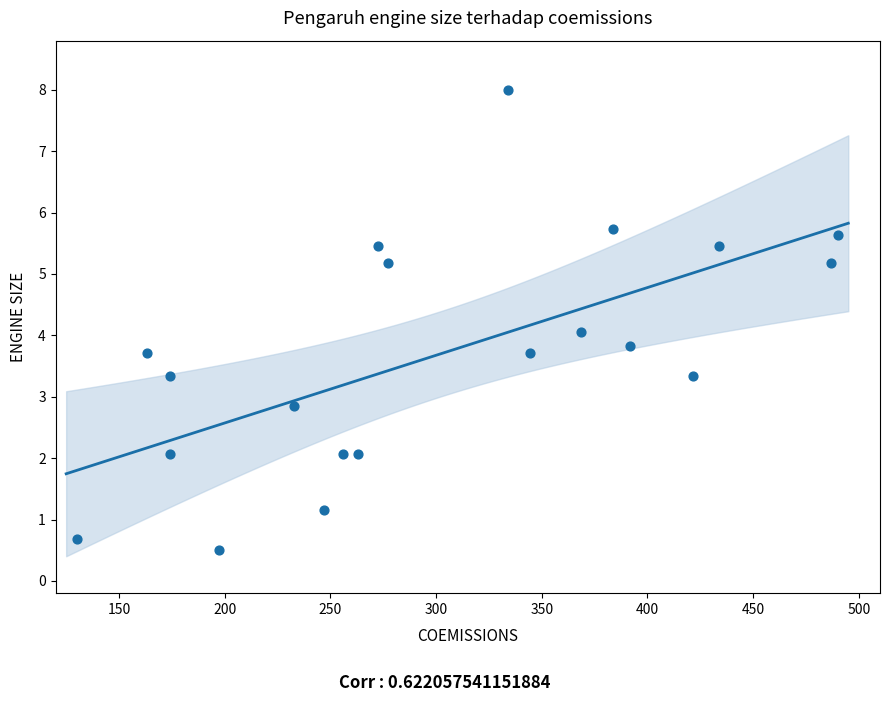

What is the range of X values (max minus min)?

360.0